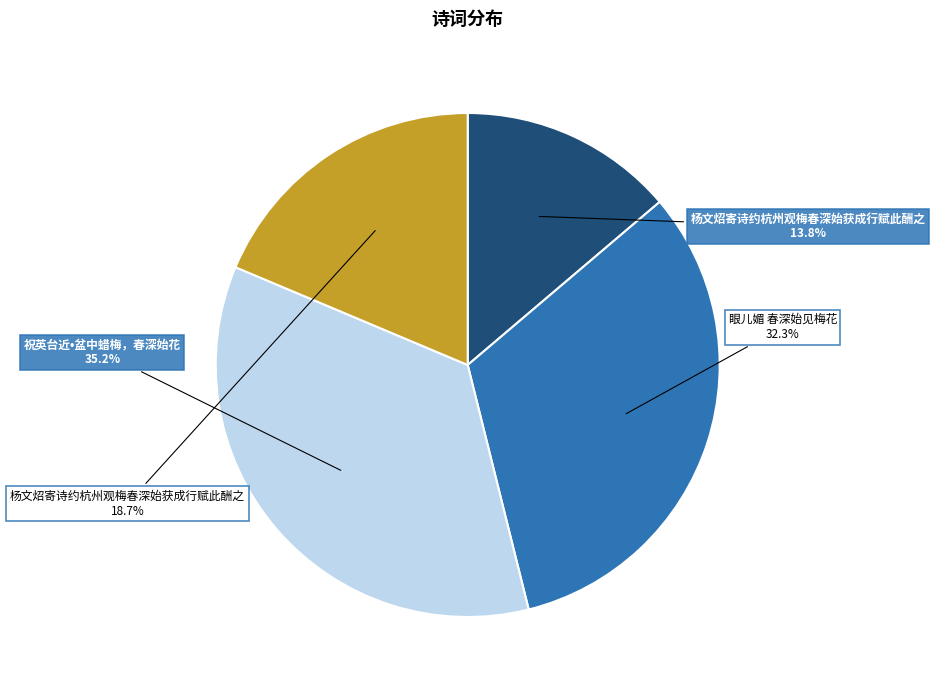

Is there a majority slice in this chart?

No